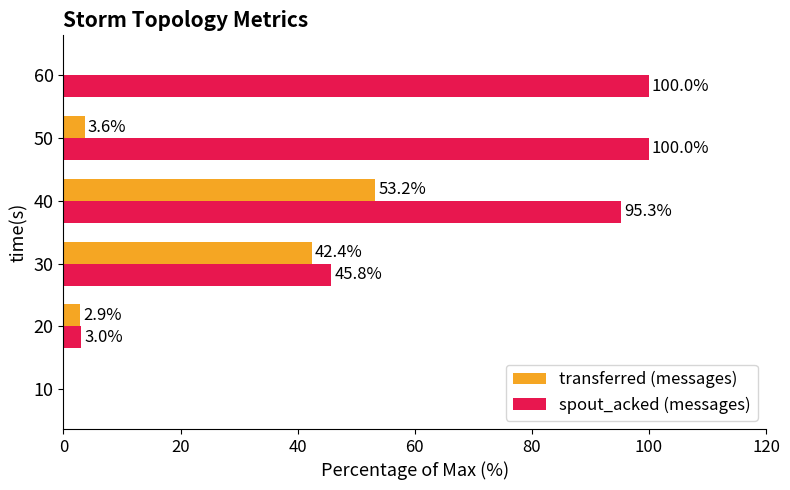

Which series has the widest spread of values?

spout_acked (messages)